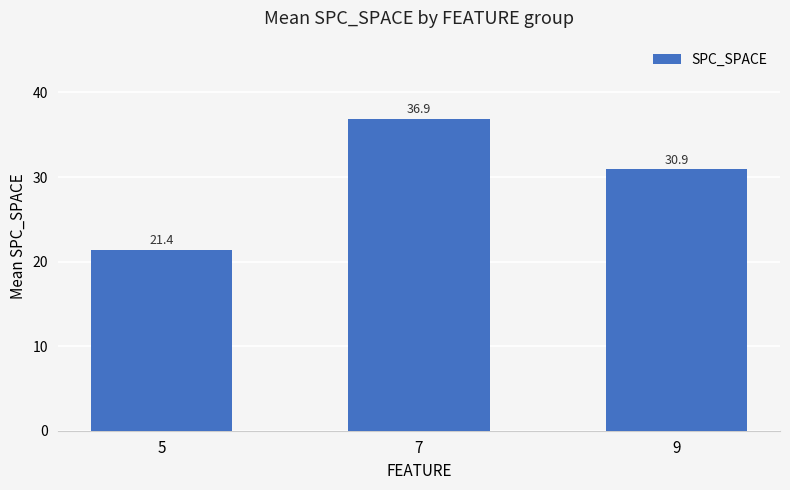

Which has a higher value, 7 or 5?

7